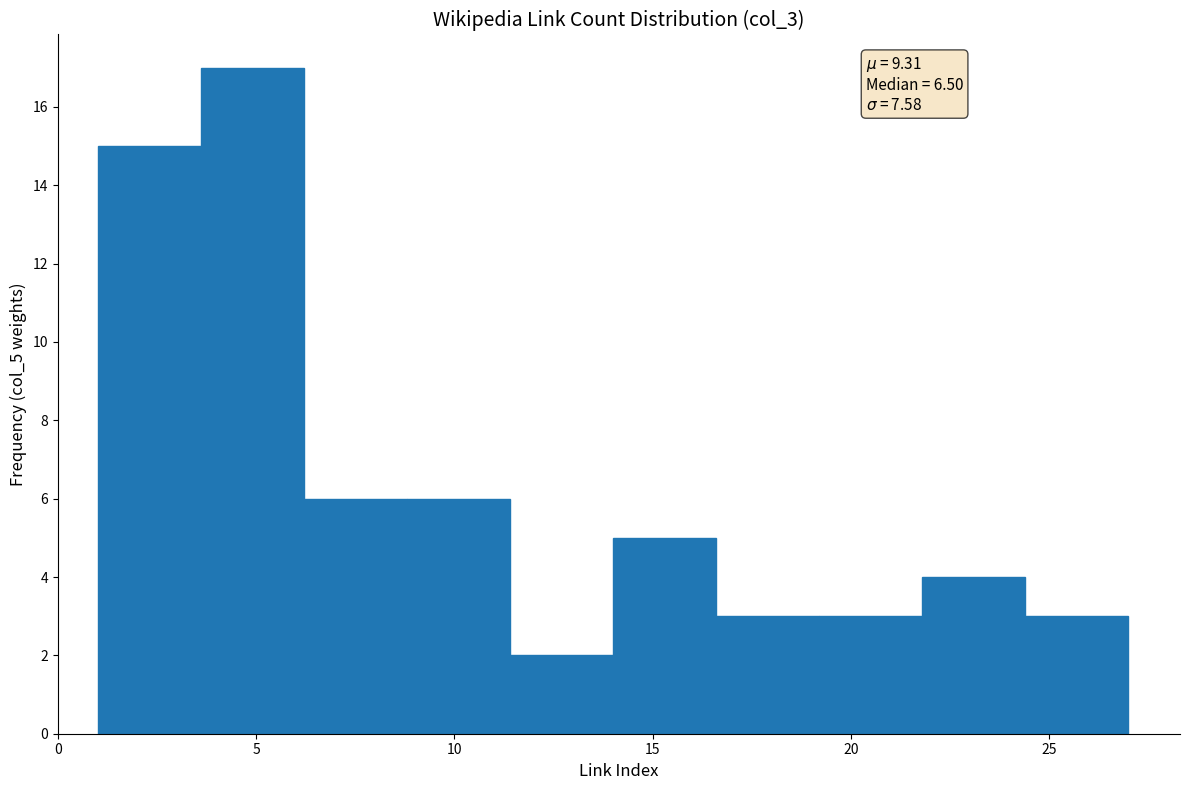

Over which range of the x-axis is the bar tallest?

3.6 to 6.2